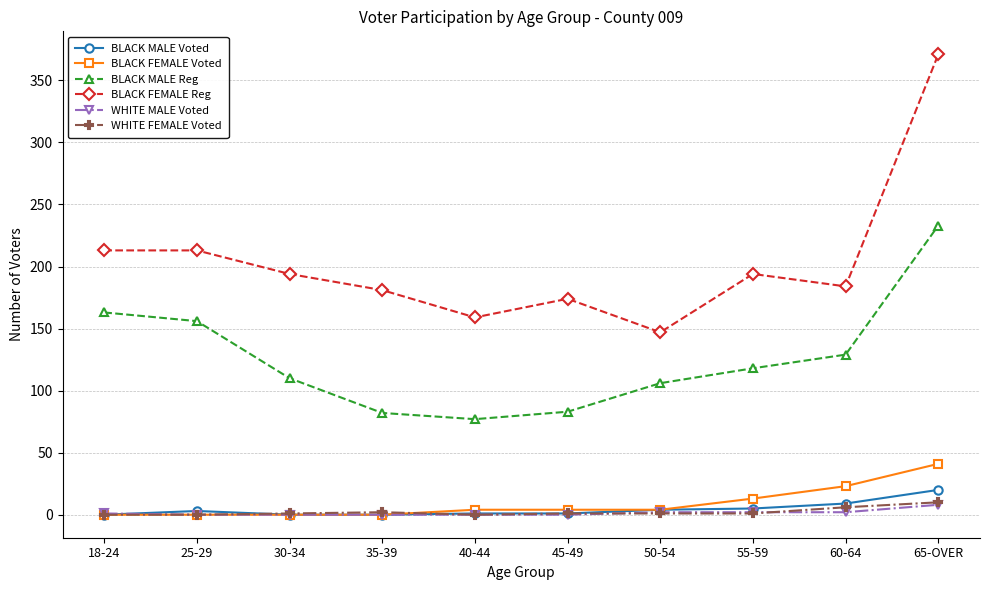

What position from the right is 40-44?

6